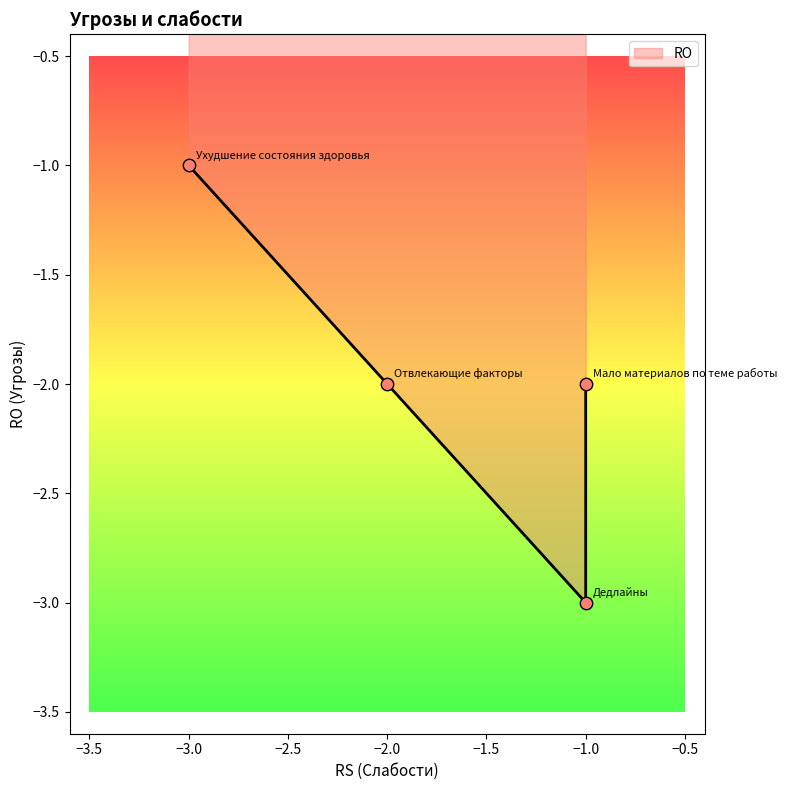

Between Дедлайны and Ухудшение состояния здоровья, which is larger?

Ухудшение состояния здоровья